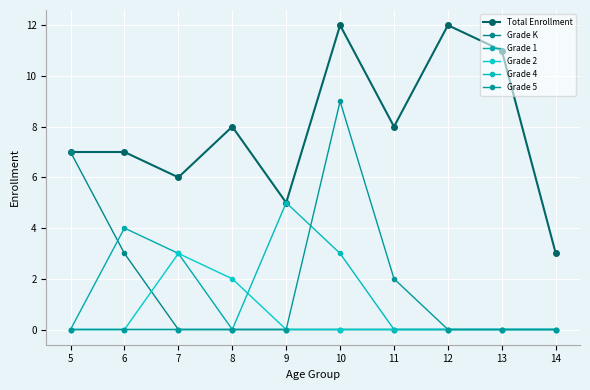

Reading right to left, list all the values displayed in this chart.

Total Enrollment: 3	11	12	8	12	5	8	6	7	7
Grade K: 0	0	0	0	0	0	0	0	3	7
Grade 1: 0	0	0	0	0	0	0	3	4	0
Grade 2: 0	0	0	0	0	0	2	3	0	0
Grade 4: 0	0	0	0	3	5	0	0	0	0
Grade 5: 0	0	0	2	9	0	0	0	0	0